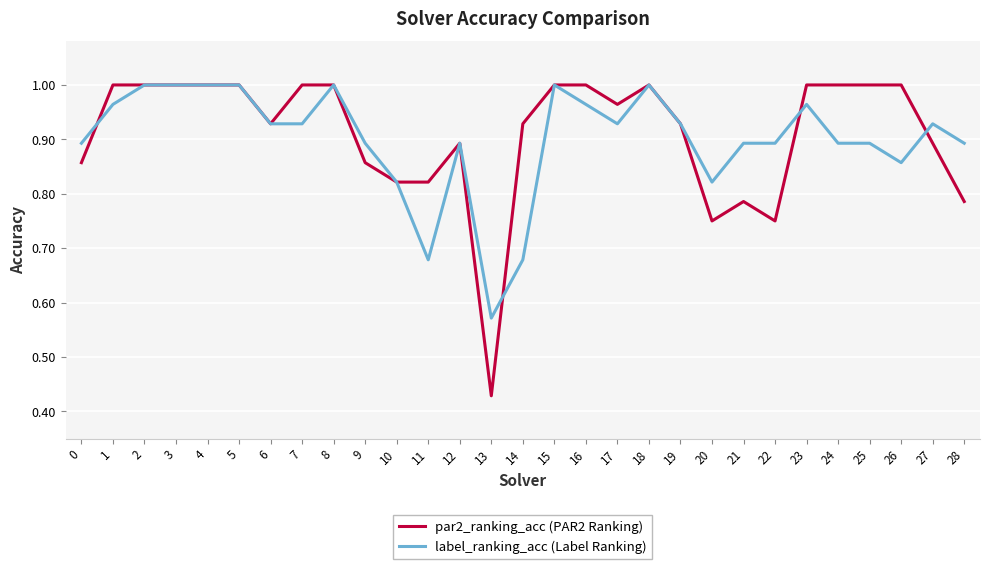

The par2_ranking_acc (PAR2 Ranking) series shows 1.3 at 19. True or false?

False